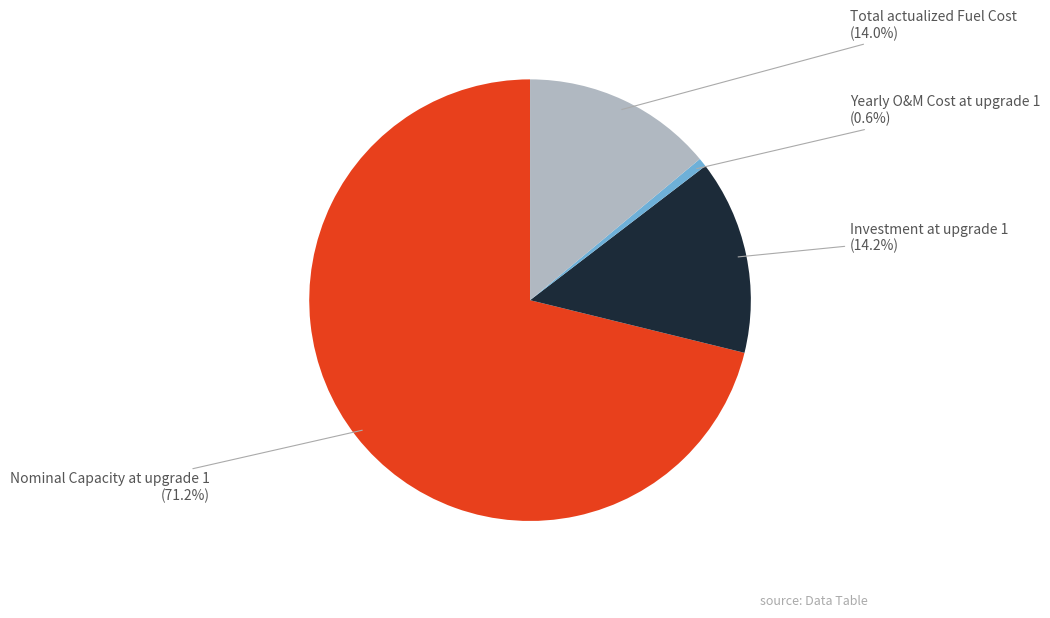

Is there a majority slice in this chart?

Yes